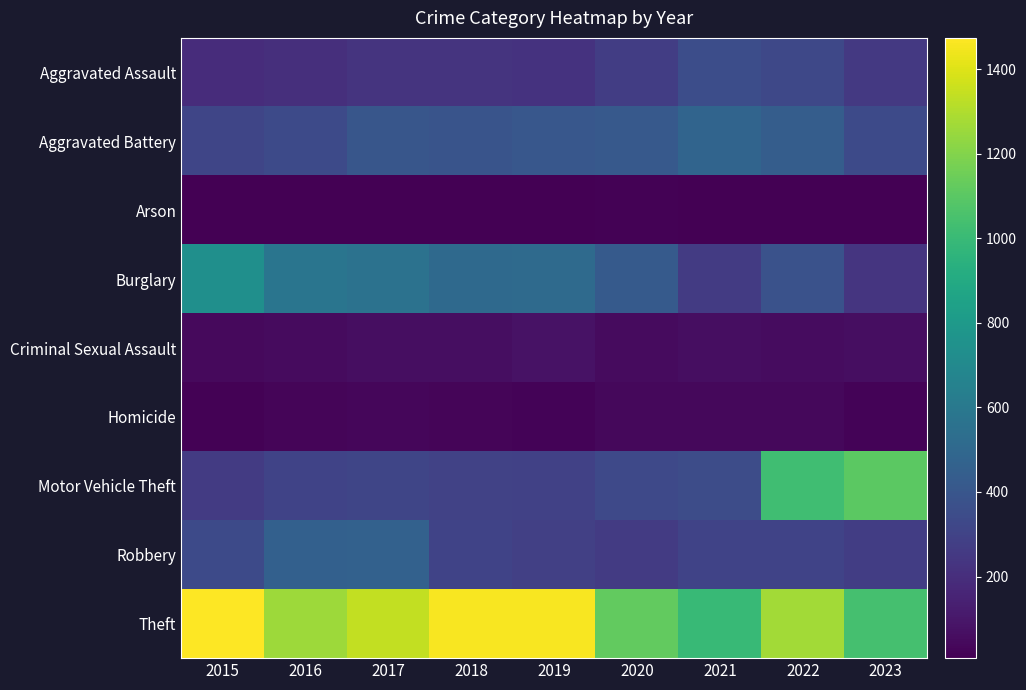

Reading right to left, list all the values displayed in this chart.

Aggravated Assault: 2023=250	2022=327	2021=352	2020=273	2019=223	2018=225	2017=225	2016=206	2015=194
Aggravated Battery: 2023=334	2022=439	2021=479	2020=416	2019=407	2018=389	2017=400	2016=336	2015=316
Arson: 2023=12	2022=12	2021=12	2020=17	2019=12	2018=7	2017=10	2016=7	2015=9
Burglary: 2023=236	2022=379	2021=261	2020=425	2019=517	2018=506	2017=562	2016=576	2015=738
Criminal Sexual Assault: 2023=63	2022=54	2021=61	2020=48	2019=77	2018=59	2017=61	2016=50	2015=46
Homicide: 2023=20	2022=36	2021=38	2020=41	2019=22	2018=25	2017=33	2016=26	2015=15
Motor Vehicle Theft: 2023=1107	2022=1024	2021=348	2020=333	2019=290	2018=298	2017=312	2016=304	2015=263
Robbery: 2023=272	2022=304	2021=300	2020=263	2019=287	2018=301	2017=460	2016=454	2015=337
Theft: 2023=1040	2022=1271	2021=998	2020=1120	2019=1459	2018=1461	2017=1339	2016=1259	2015=1474